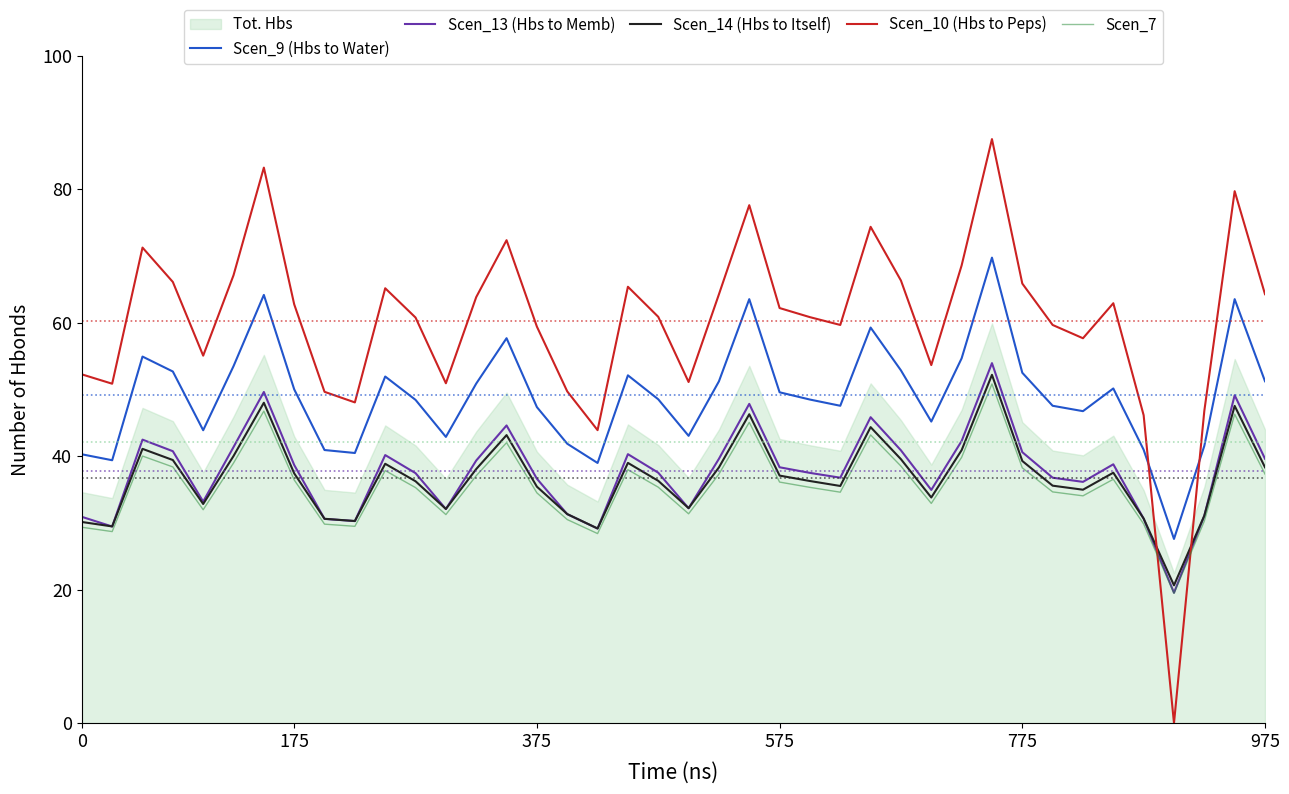

What position from the left is 20?

21